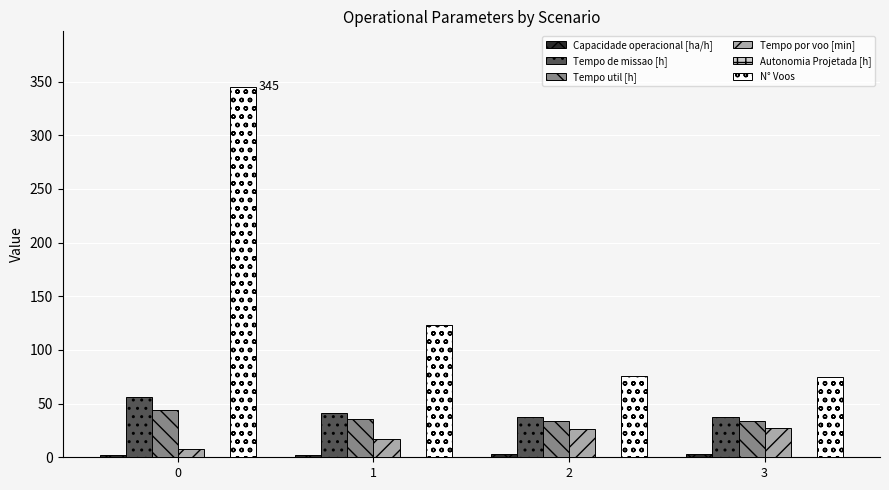

What is the maximum value for Tempo por voo [min]?

26.8